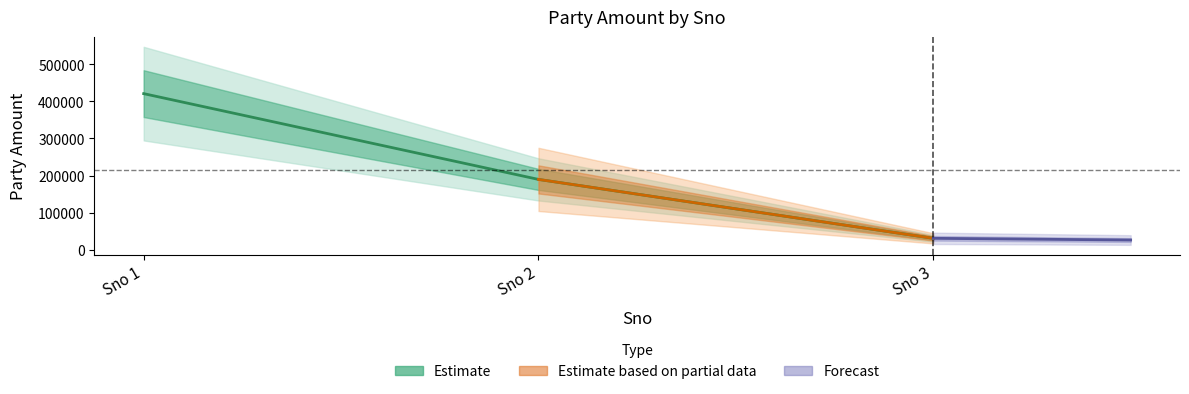

What is the greatest value displayed?

421016